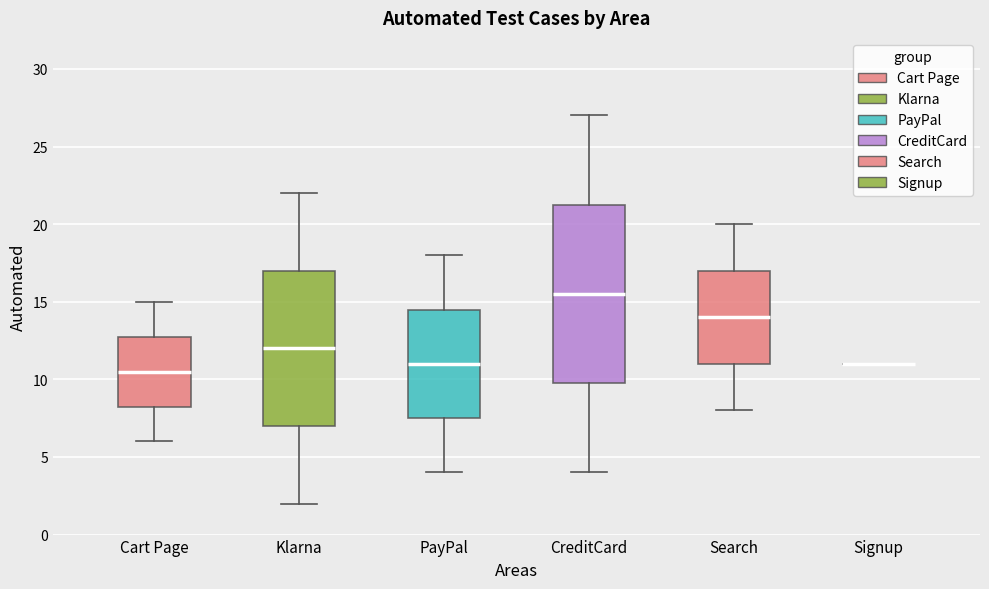

Reading left to right, read every box against the y-axis: the position of its median line, the range the box covers, and the ends of its whiskers. The values are not printed on the chart, so give them approximately, as read against the axis.

Cart Page: median 10.5, box 8.5 to 13.0, whiskers 6.0 to 15.0
Klarna: median 12.0, box 7.0 to 17.0, whiskers 2.0 to 22.0
PayPal: median 11.0, box 7.5 to 14.5, whiskers 4.0 to 18.0
CreditCard: median 15.5, box 10.0 to 21.5, whiskers 4.0 to 27.0
Search: median 14.0, box 11.0 to 17.0, whiskers 8.0 to 20.0
Signup: box collapsed to a line at 11.0, whiskers 11.0 to 11.0